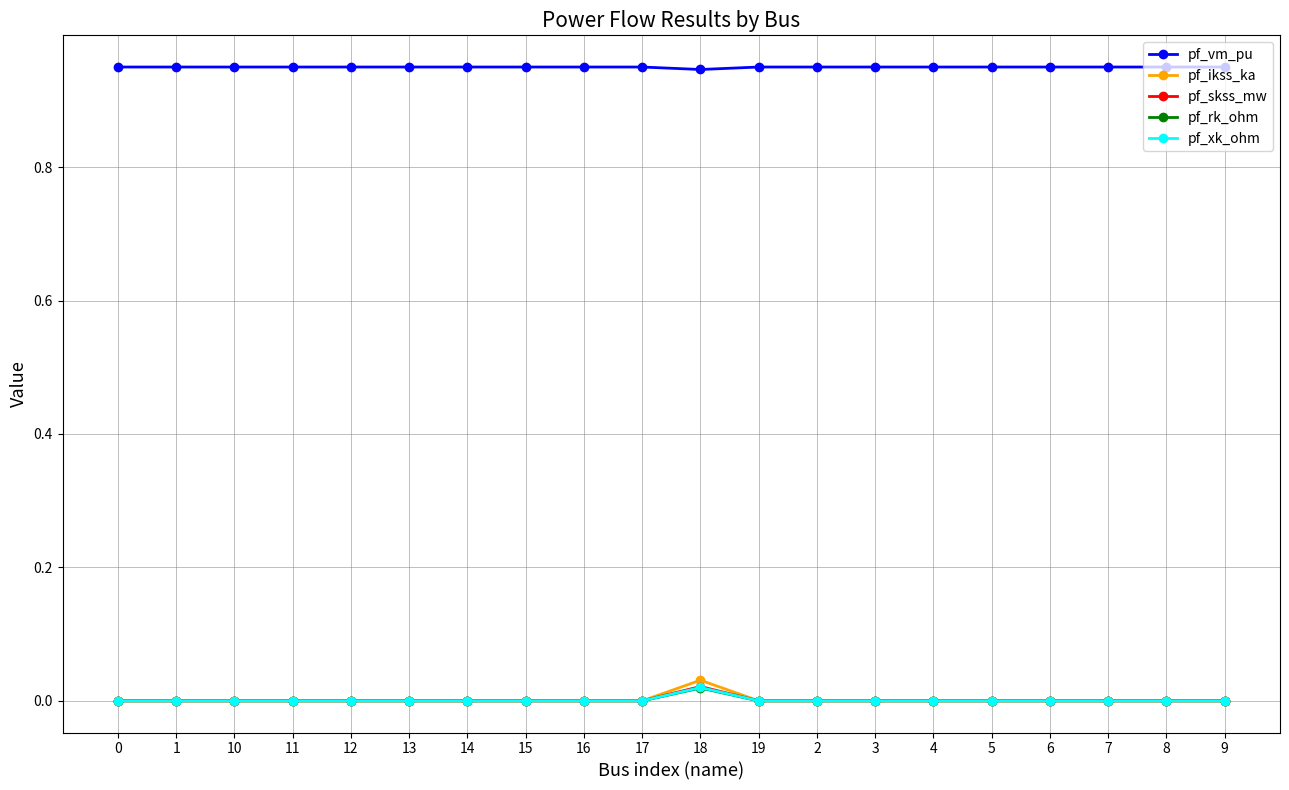

Which series has the largest total across all categories?

pf_vm_pu